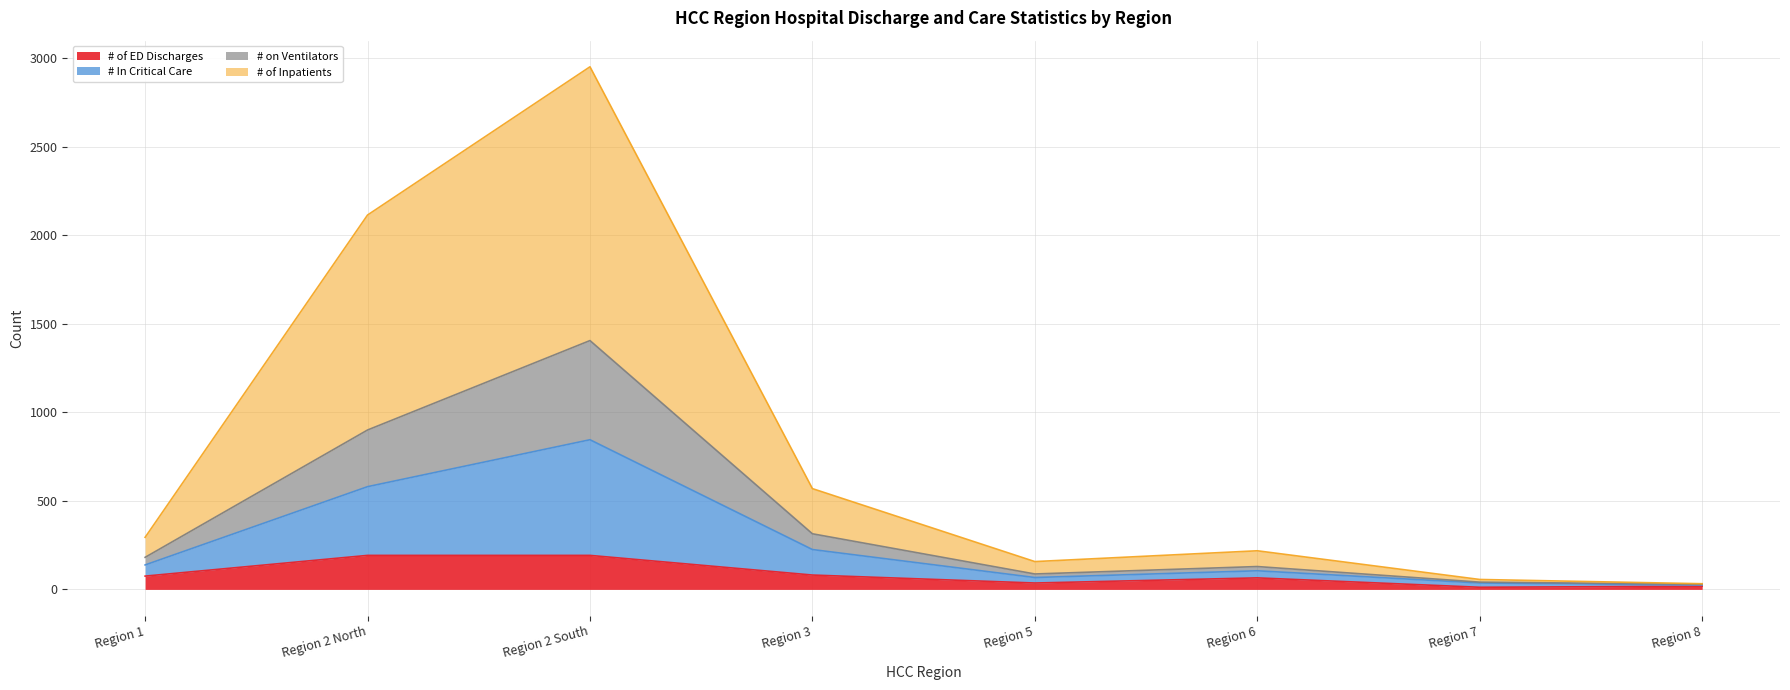

Which series has the largest total across all categories?

# of Inpatients